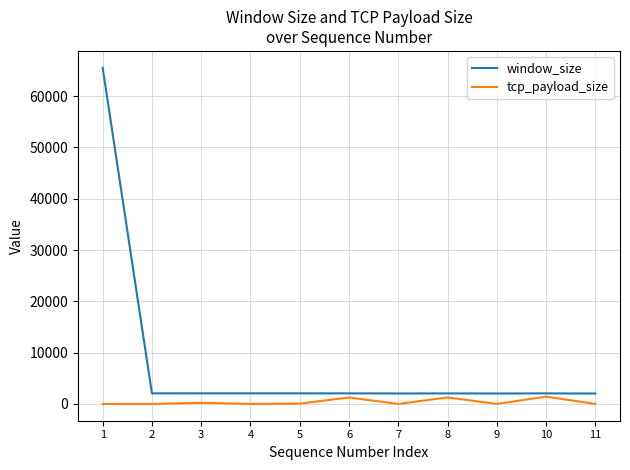

Which series has the largest total across all categories?

window_size